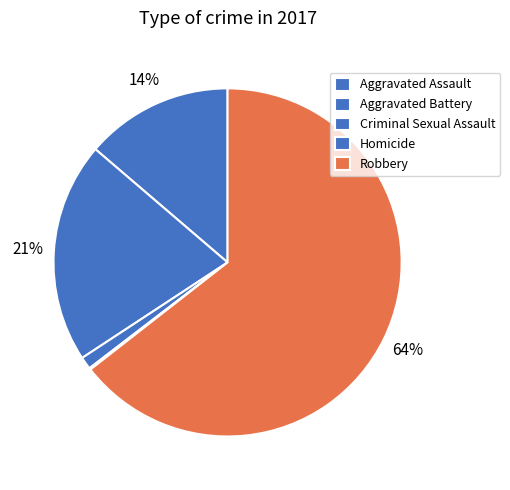

What is the ratio of the value at Homicide to the value at Criminal Sexual Assault?

0.1